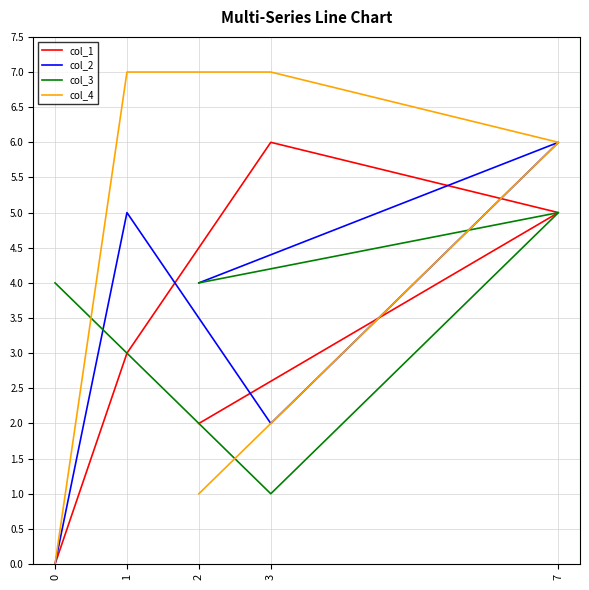

Where do col_1 and col_4 first cross each other?

7 and 2